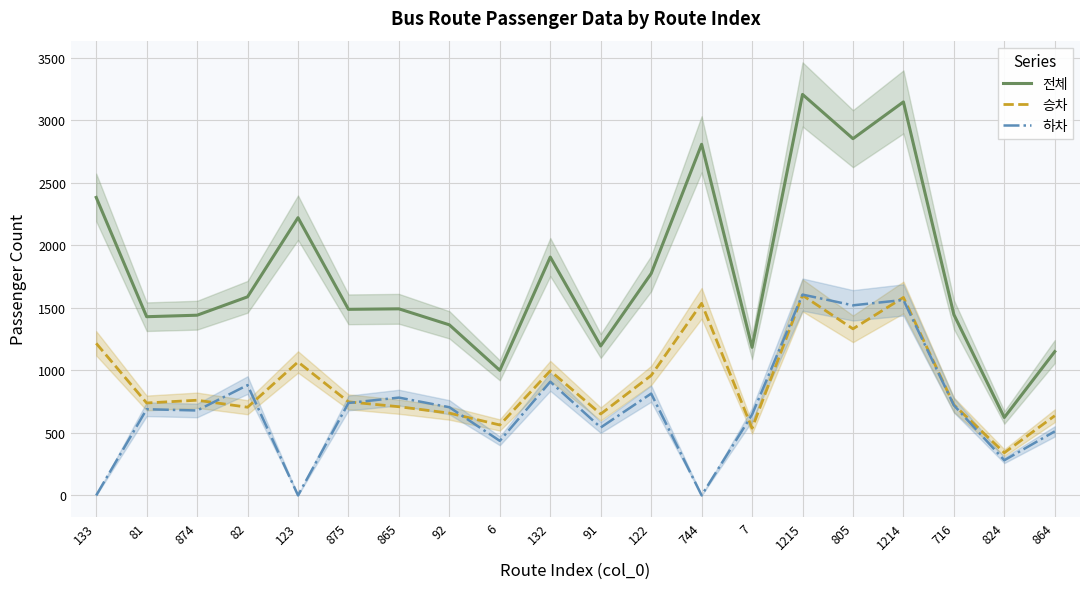

What is the minimum value shown in the chart?

1